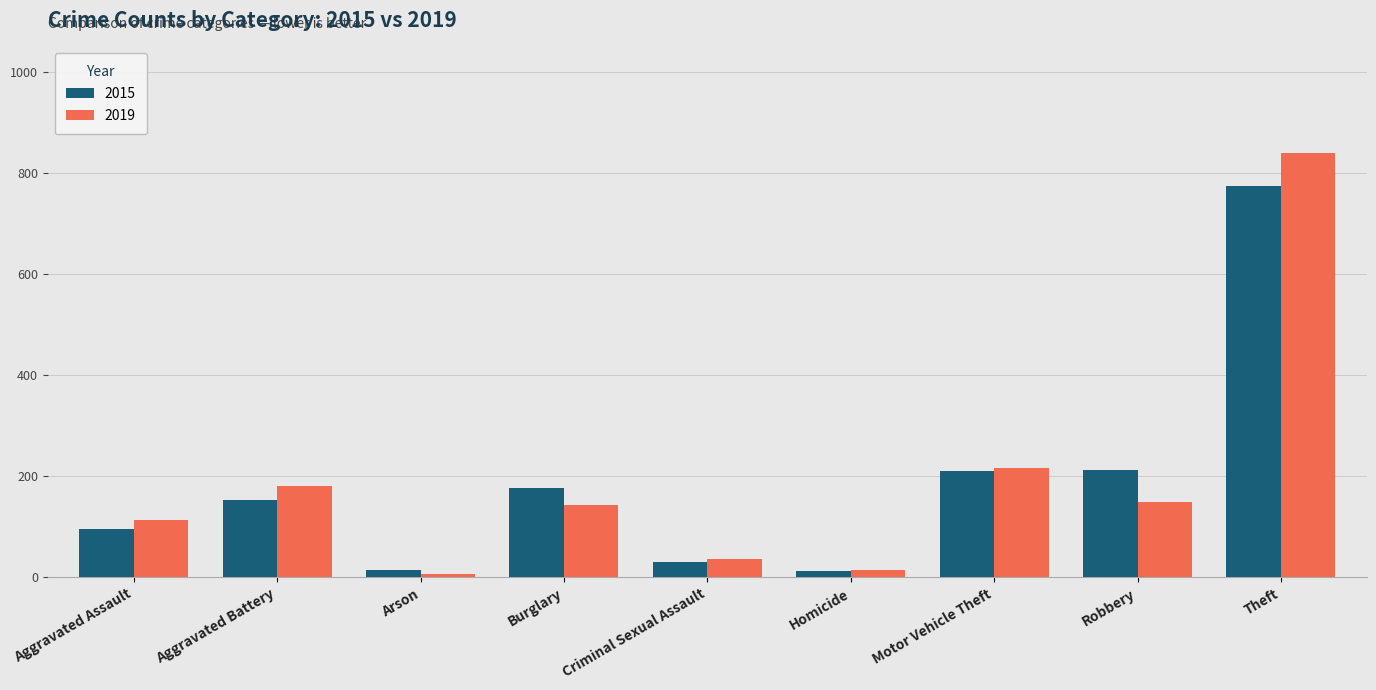

What position from the left is Criminal Sexual Assault?

5